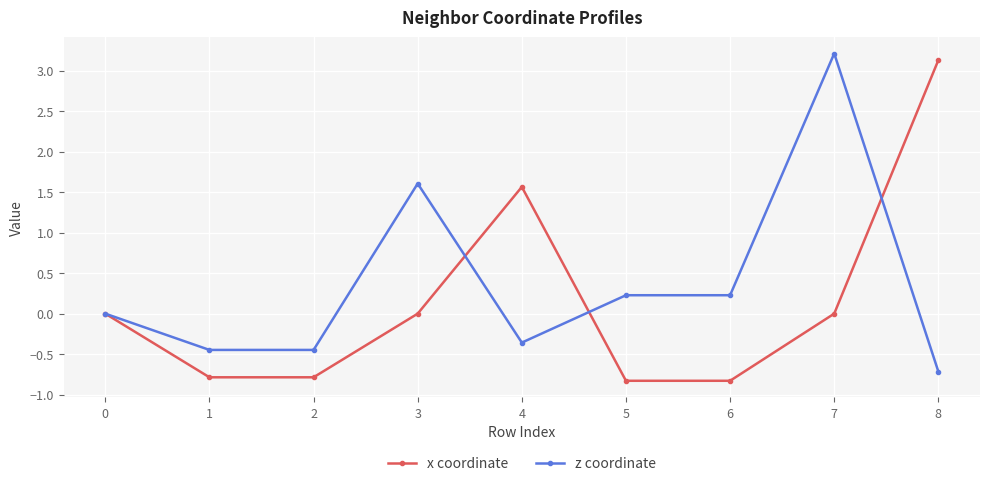

What is the minimum value shown in the chart?

-0.8